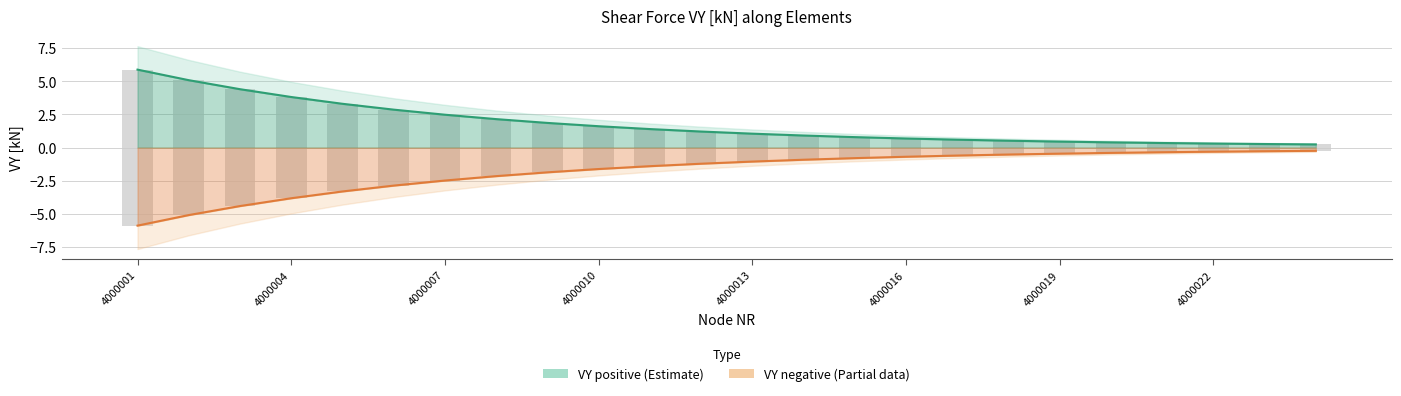

How many series are shown in this chart?

2